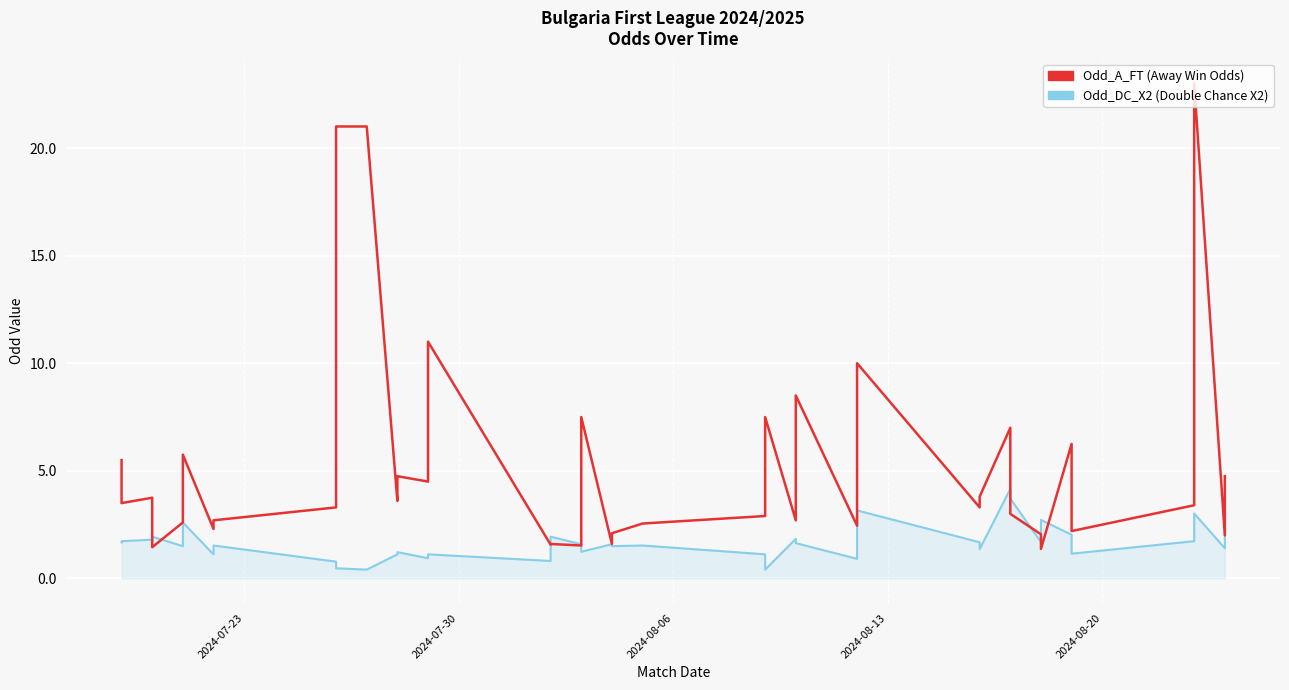

Is it true that Odd_DC_X2 equals 0.4 at 8?

False